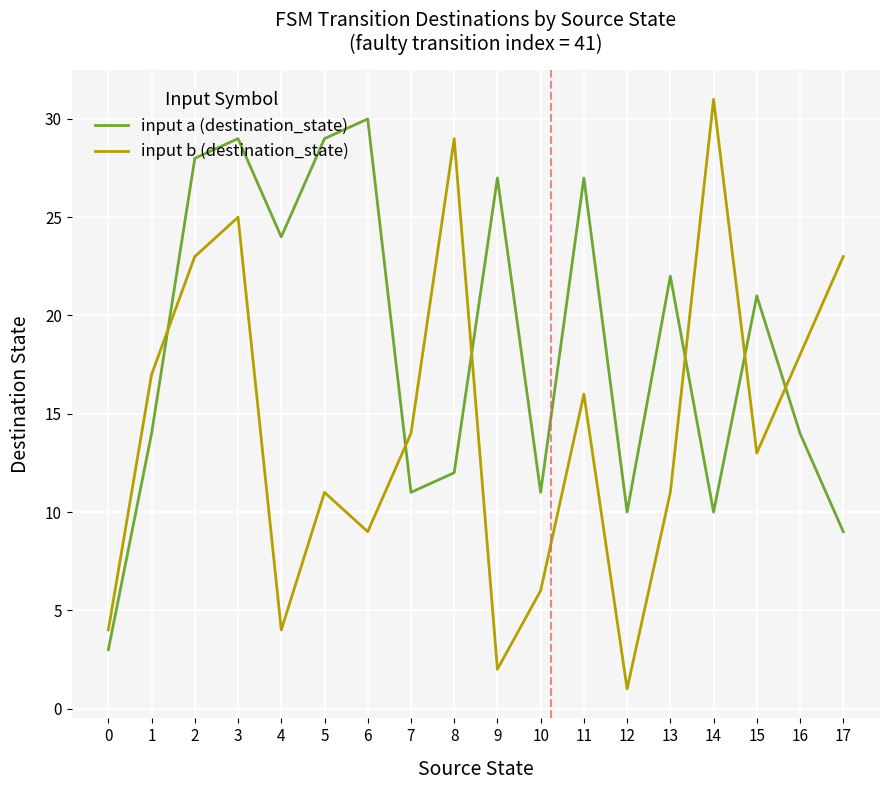

At 10, list the series in order from smallest to largest.

input b (destination_state), input a (destination_state)